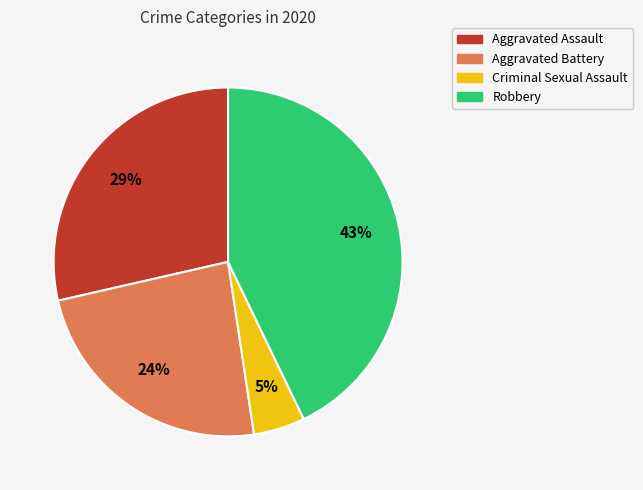

Does any single category account for the majority?

No